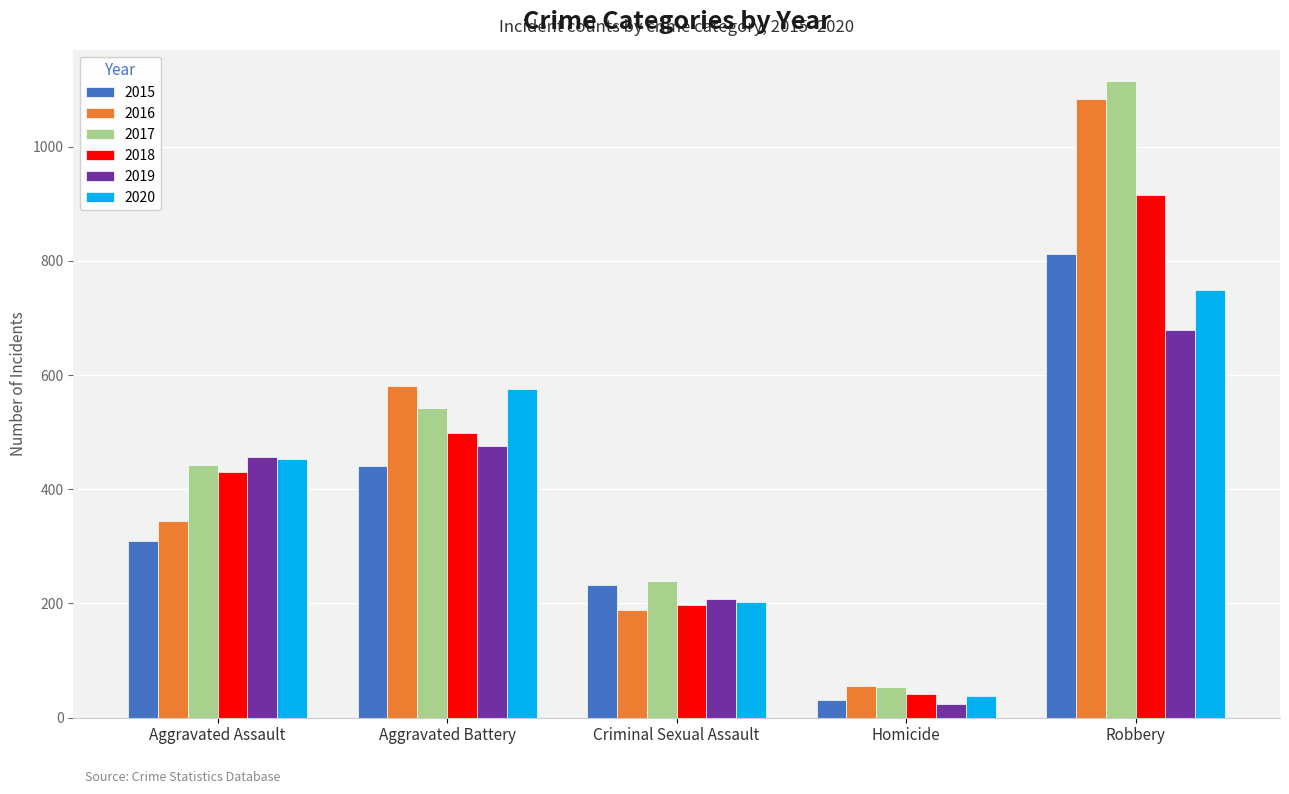

What is the spread (max minus min) of values at Aggravated Assault?

147